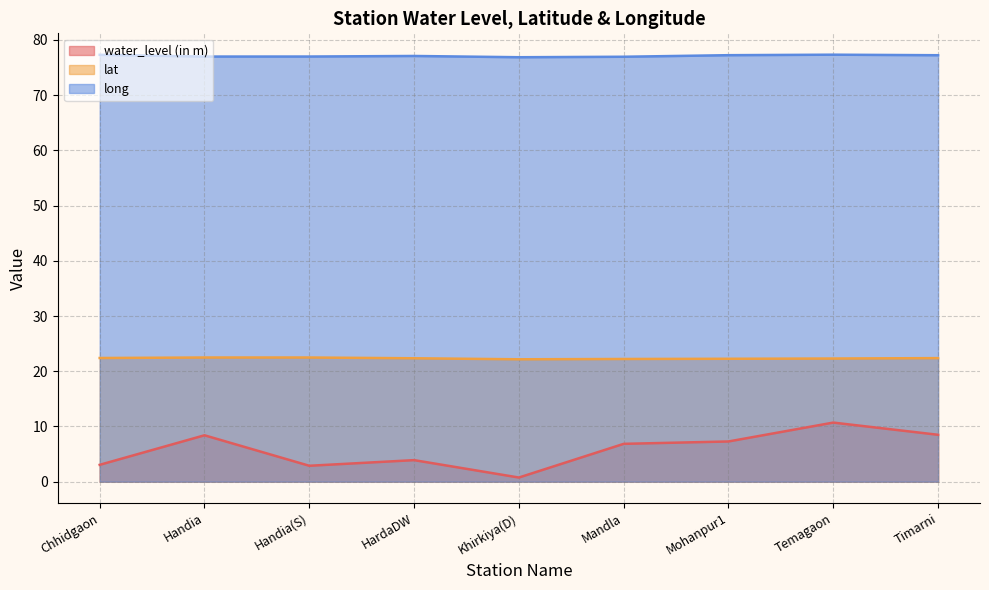

Does the chart display data point markers on the line(s)?

No